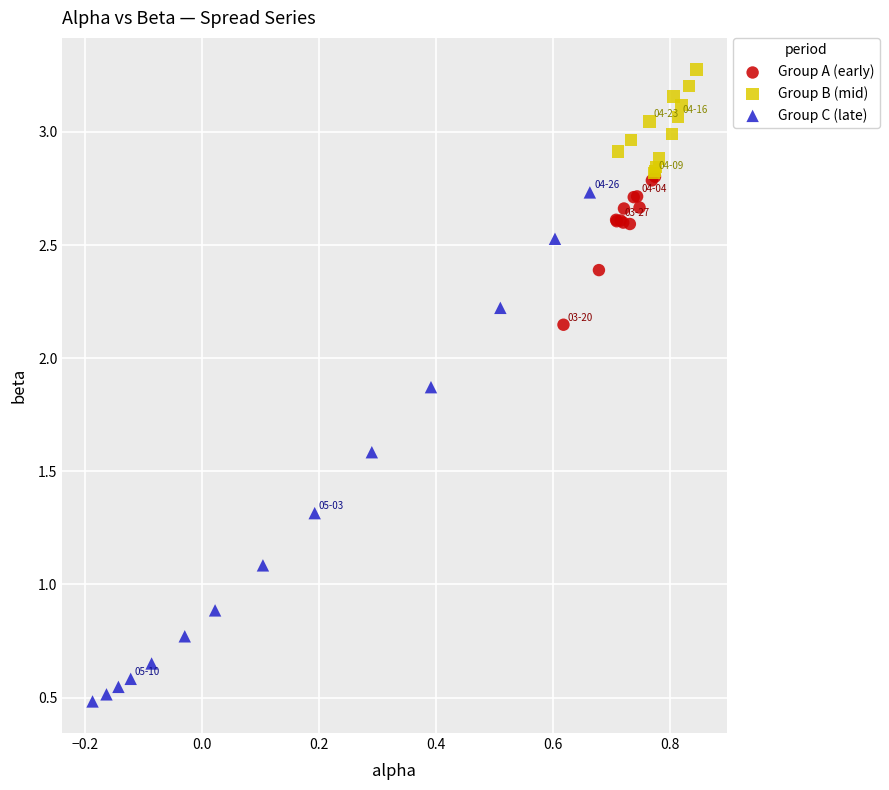

Which series has the largest Y range (max minus min)?

Group C (late)